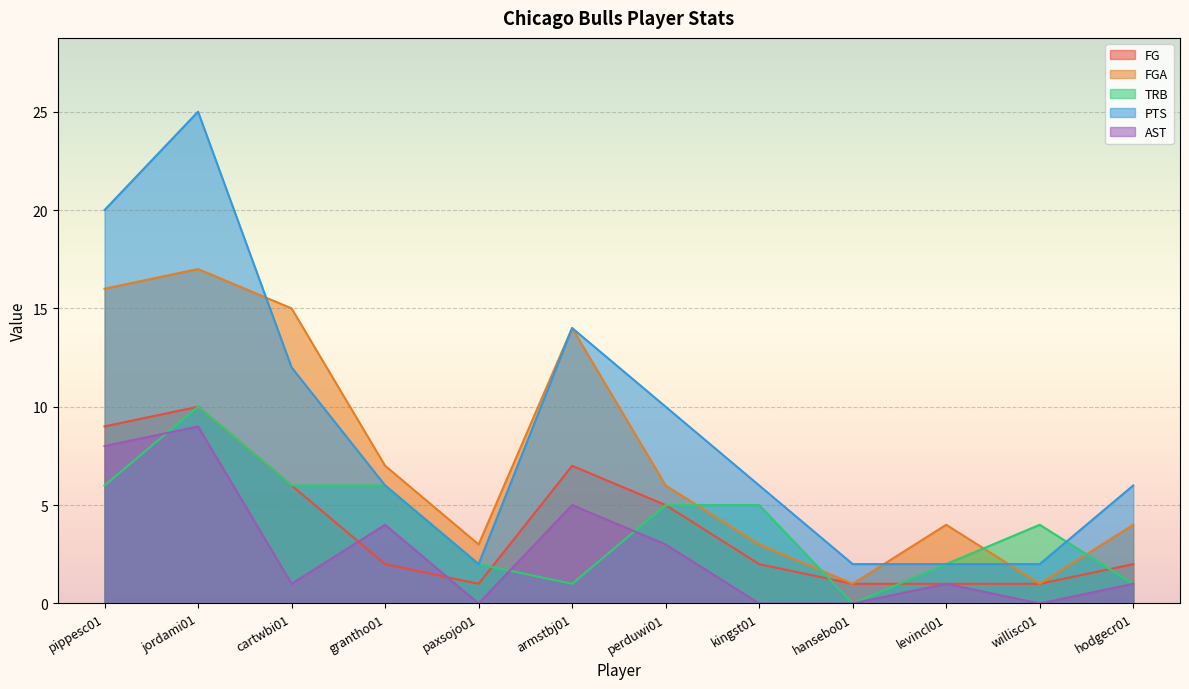

Reading left to right, what are all the values shown in this chart?

FG: 9	10	6	2	1	7	5	2	1	1	1	2
FGA: 16	17	15	7	3	14	6	3	1	4	1	4
TRB: 6	10	6	6	2	1	5	5	0	2	4	1
PTS: 20	25	12	6	2	14	10	6	2	2	2	6
AST: 8	9	1	4	0	5	3	0	0	1	0	1